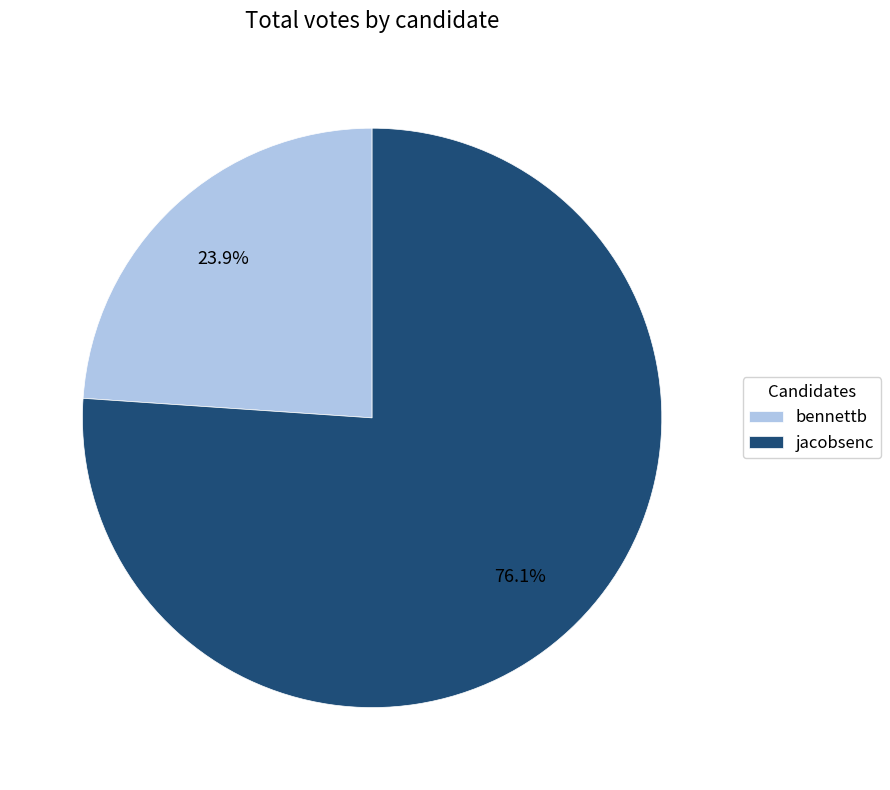

Approximately how many times larger is the value at bennettb compared to jacobsenc?

0.3